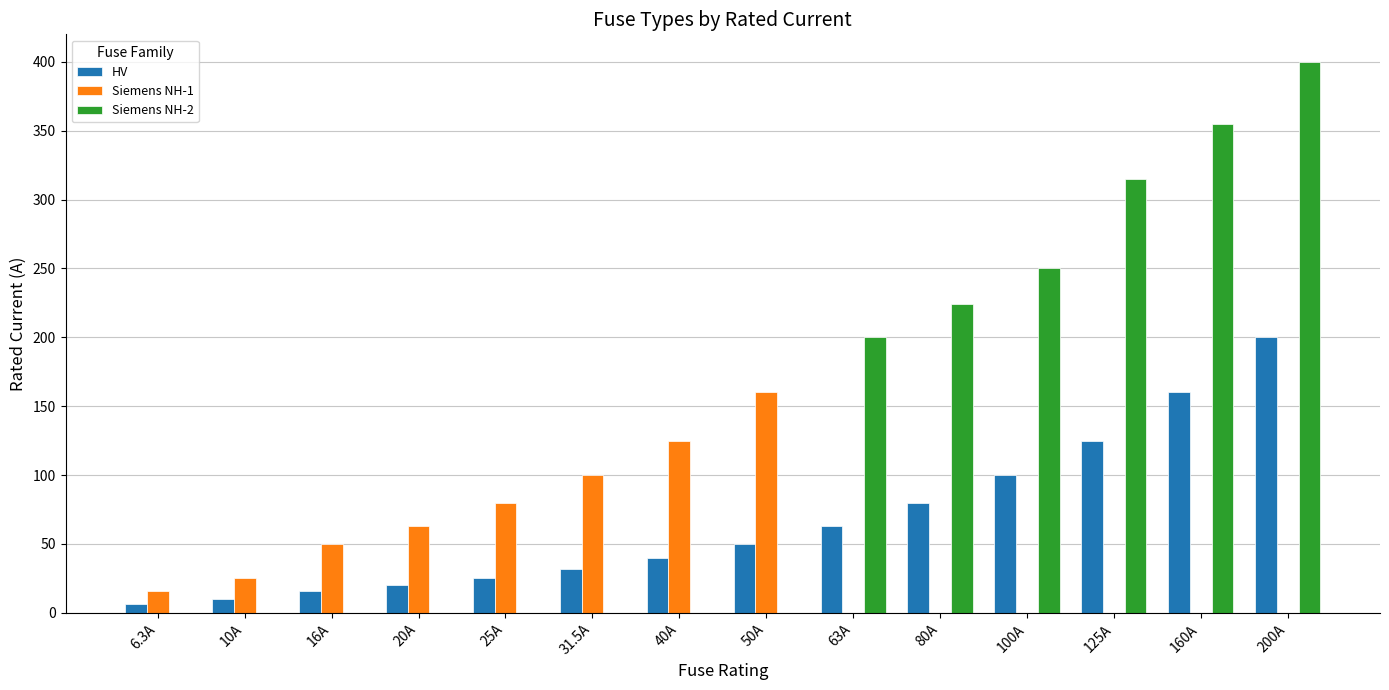

Between 63A and 125A, which series saw the biggest shift?

Siemens NH-2